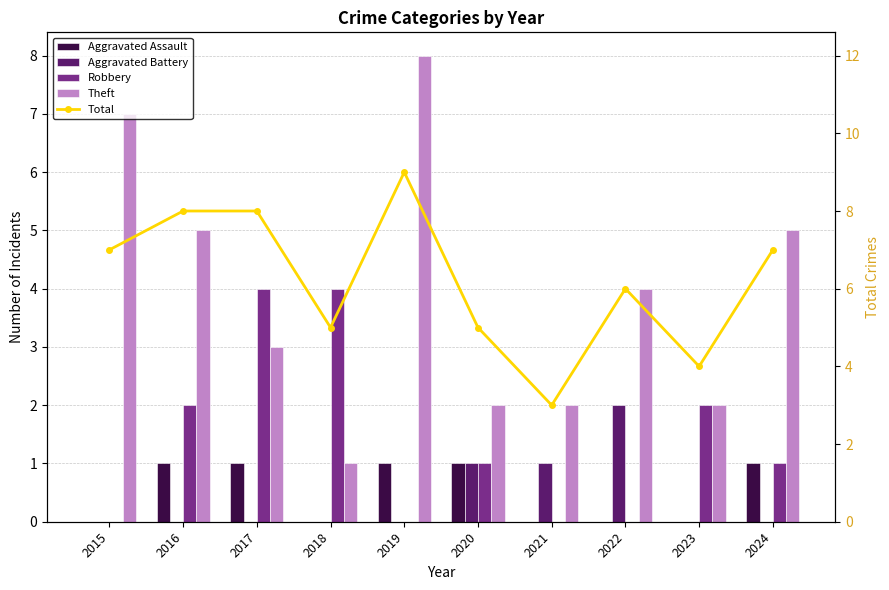

What value does the Theft series have at 2022?

4